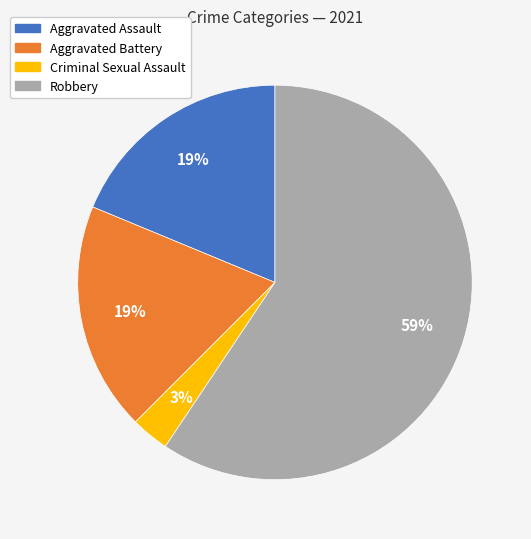

Which category has the smallest portion of the pie?

Criminal Sexual Assault